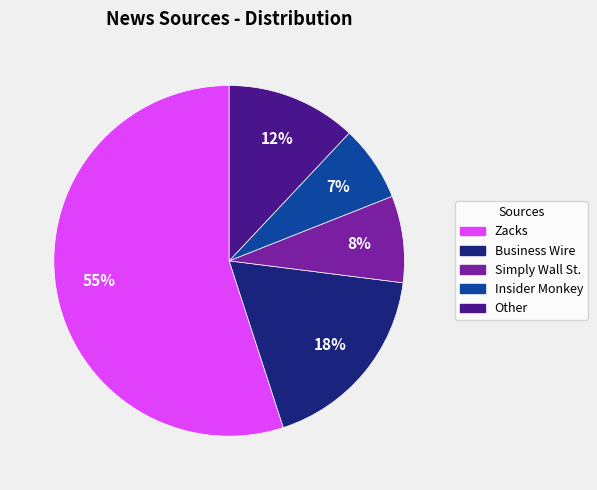

Do Other and Zacks together represent more than half of the pie?

Yes